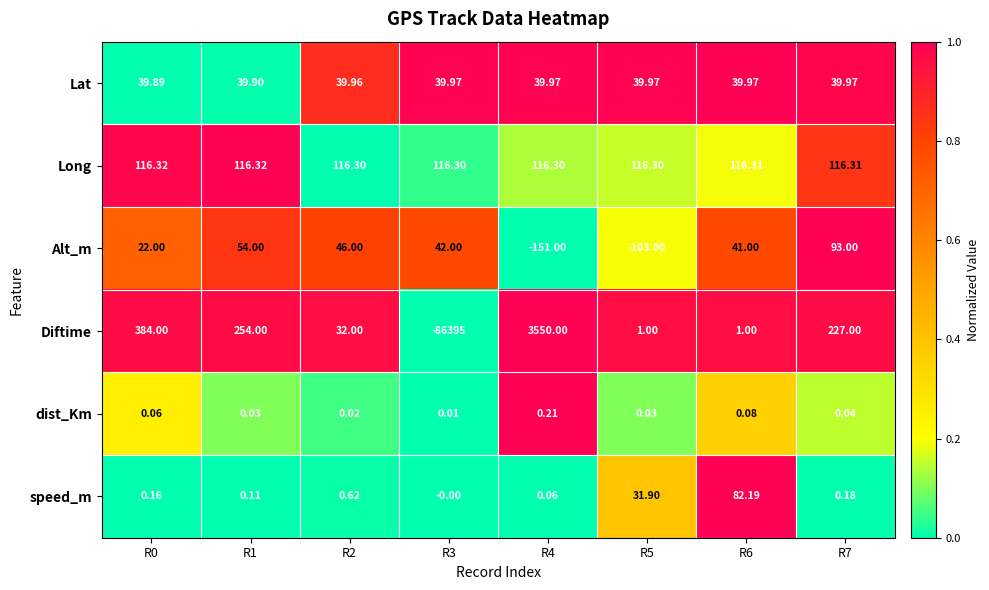

Rank the series at R5 from lowest to highest value.

Alt_m, dist_Km, Diftime, speed_m, Lat, Long